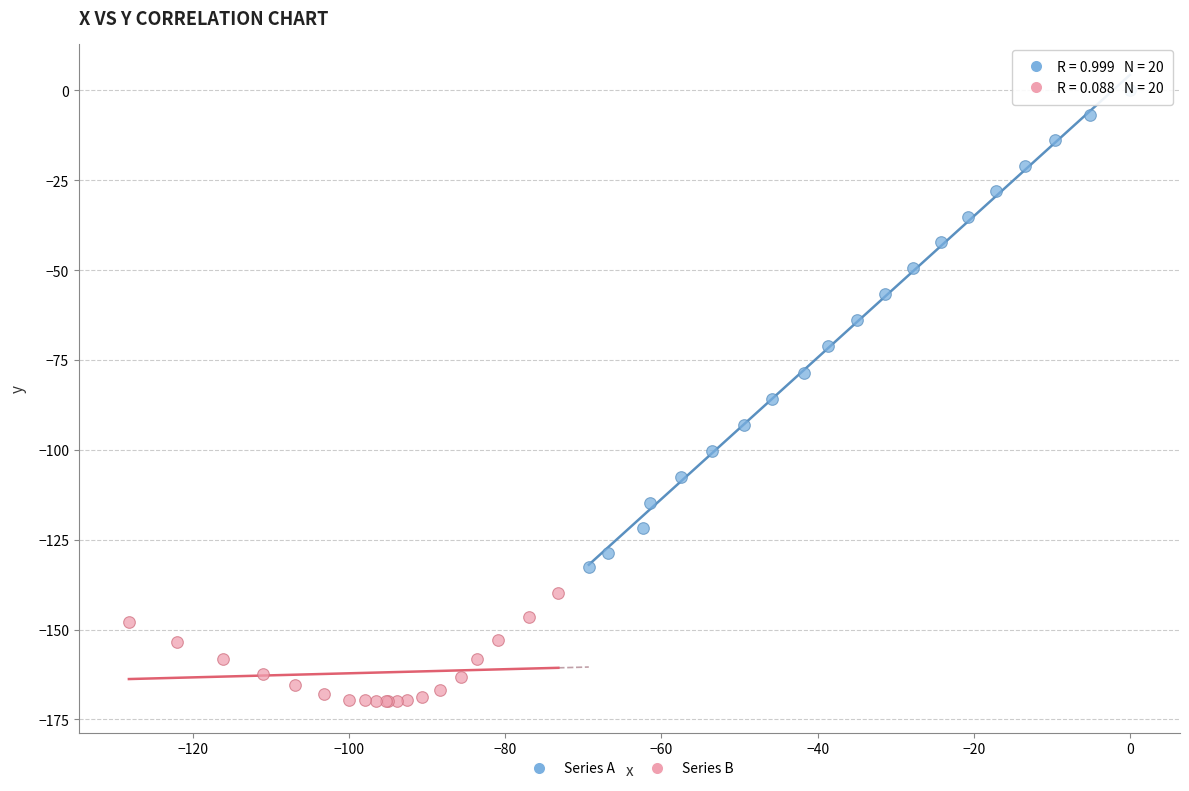

Which series reaches the minimum Y coordinate?

Series B